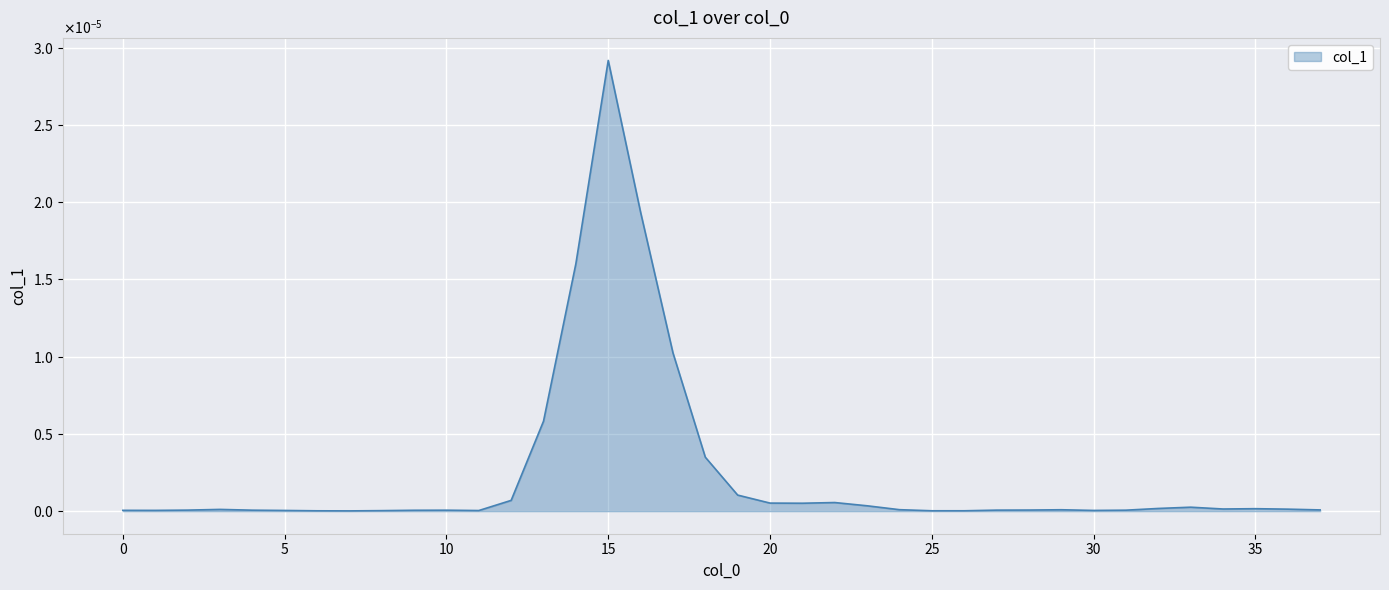

Does the chart display data point markers on the line(s)?

No